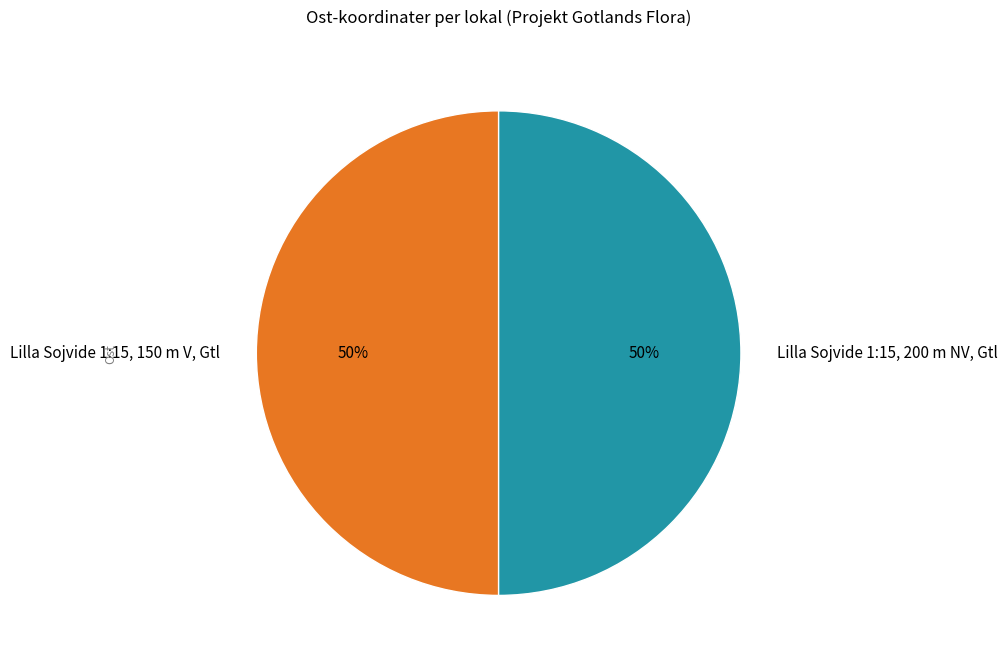

Is it true that Lilla Sojvide 1:15, 200 m NV, Gtl is 64% of the pie?

False